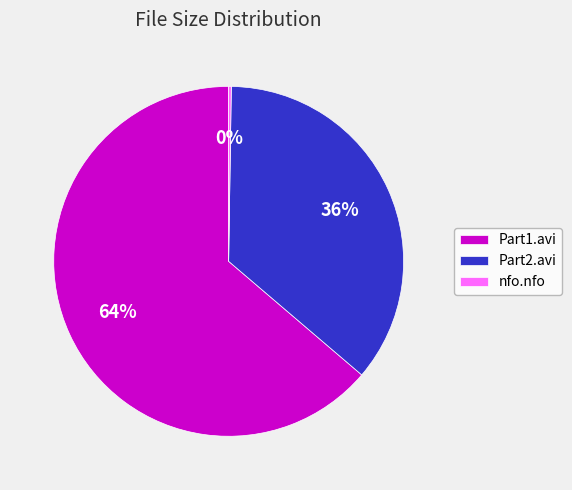

To the nearest percent, what percentage of the pie is Part1.avi?

64%